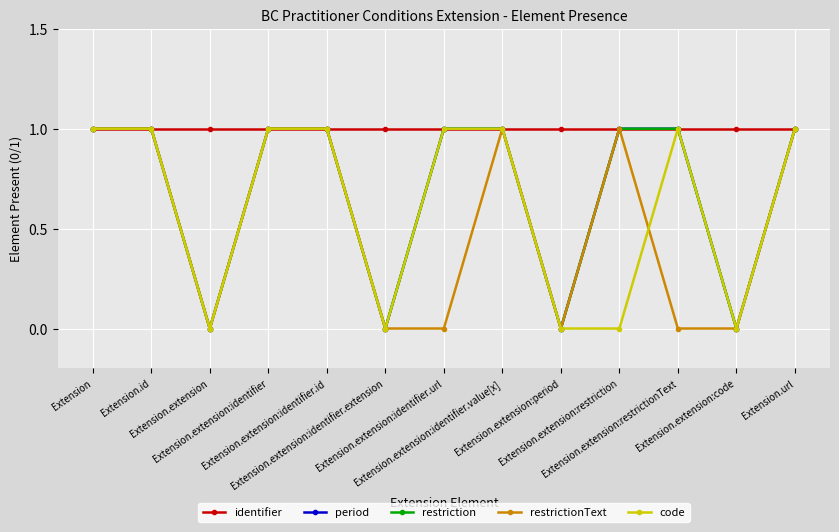

What is the average value of the period series?

1